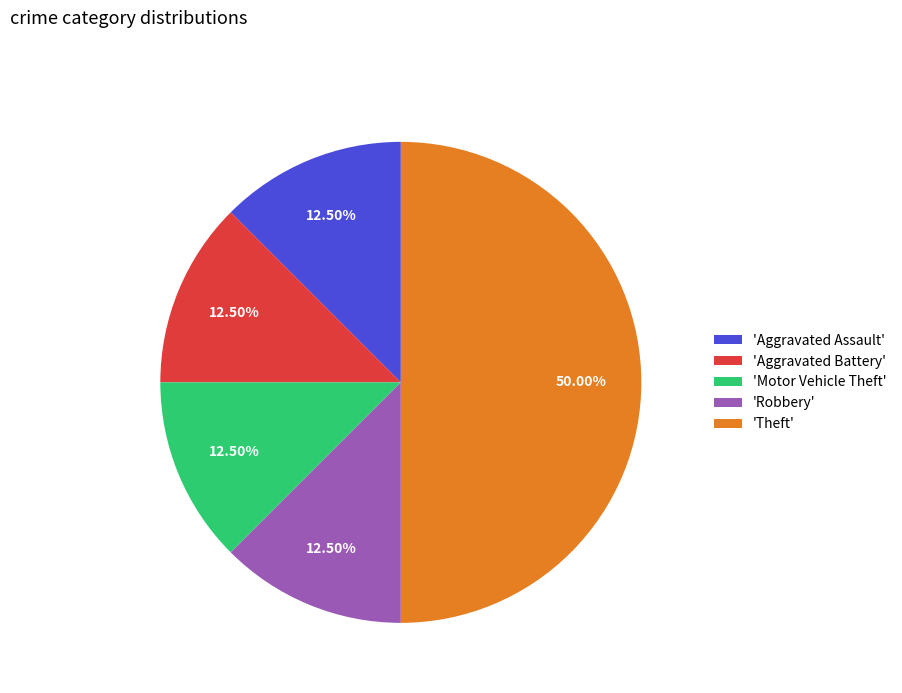

Which has a higher value, 'Aggravated Battery' or 'Theft'?

'Theft'